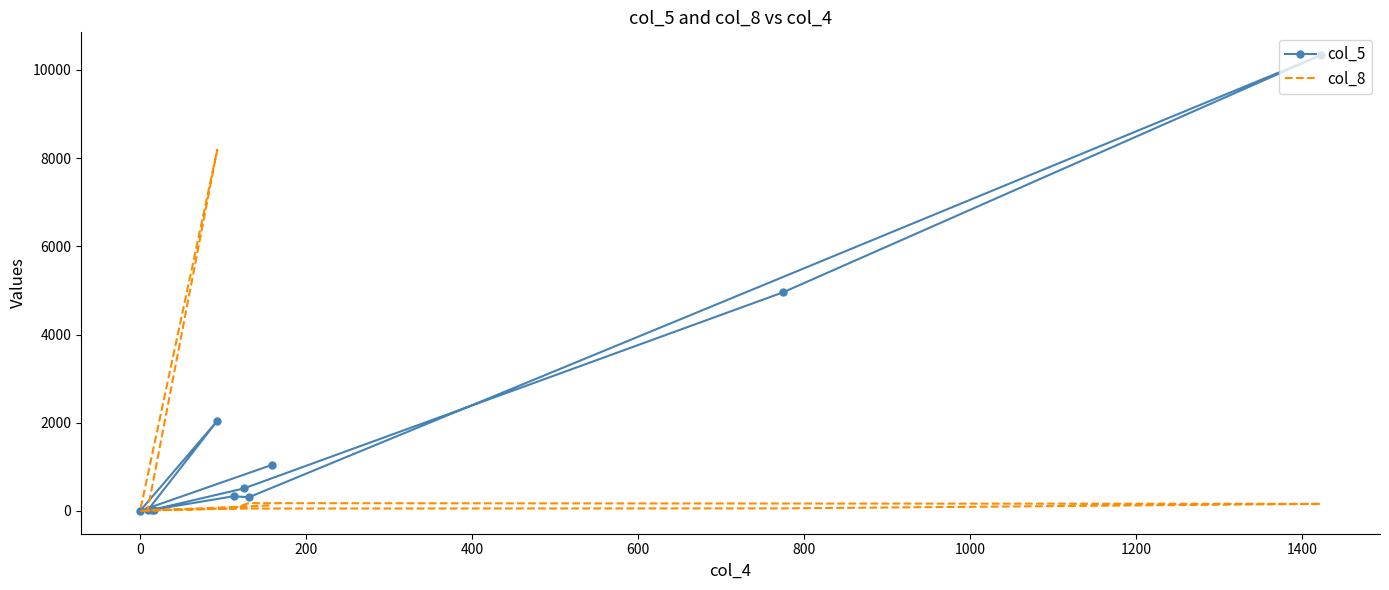

True or false: col_5 and col_8 intersect in this chart.

False